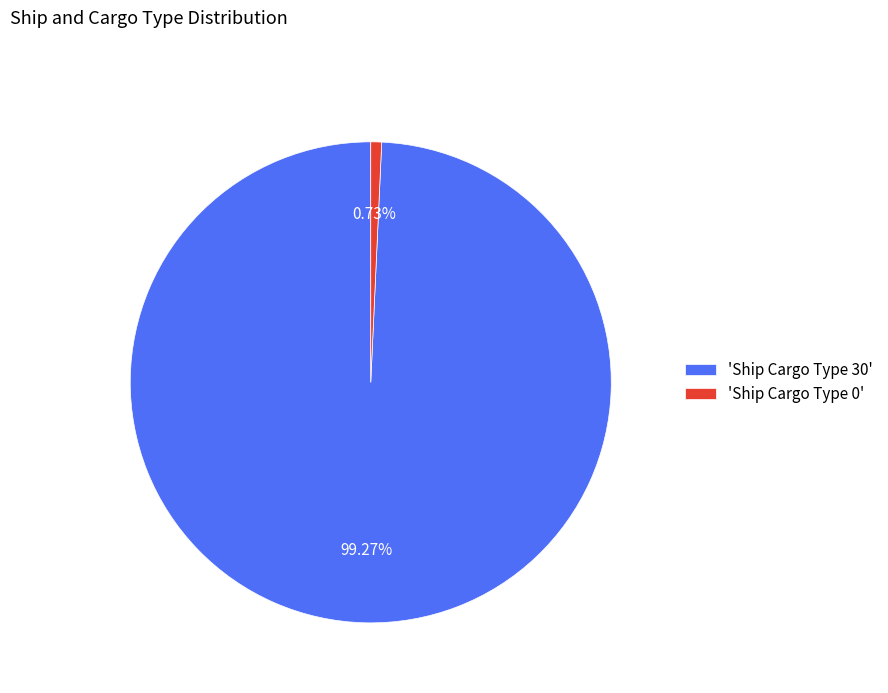

Which has a higher value, 'Ship Cargo Type 0' or 'Ship Cargo Type 30'?

'Ship Cargo Type 30'